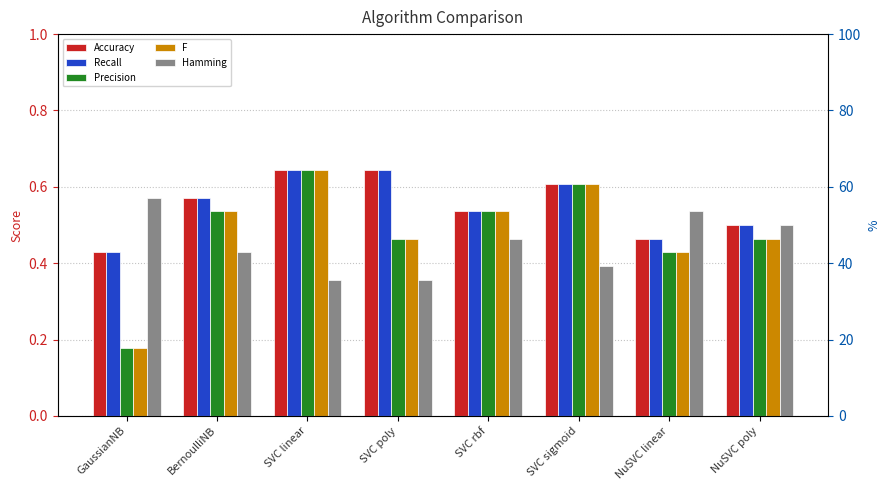

Reading right to left, list all the values displayed in this chart.

Accuracy: 0.5	0.5	0.6	0.5	0.6	0.6	0.6	0.4
Recall: 0.5	0.5	0.6	0.5	0.6	0.6	0.6	0.4
Precision: 0.5	0.4	0.6	0.5	0.5	0.6	0.5	0.2
F: 0.5	0.4	0.6	0.5	0.5	0.6	0.5	0.2
Hamming: 0.5	0.5	0.4	0.5	0.4	0.4	0.4	0.6